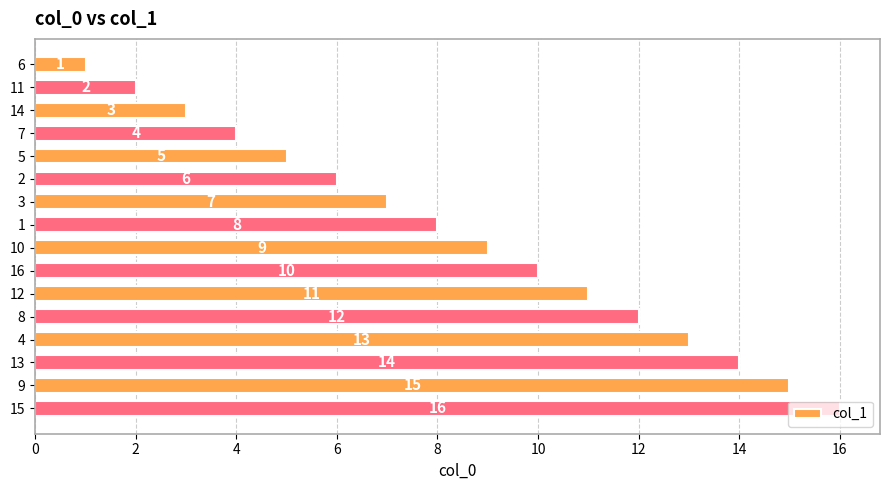

How many values are below 9?

8